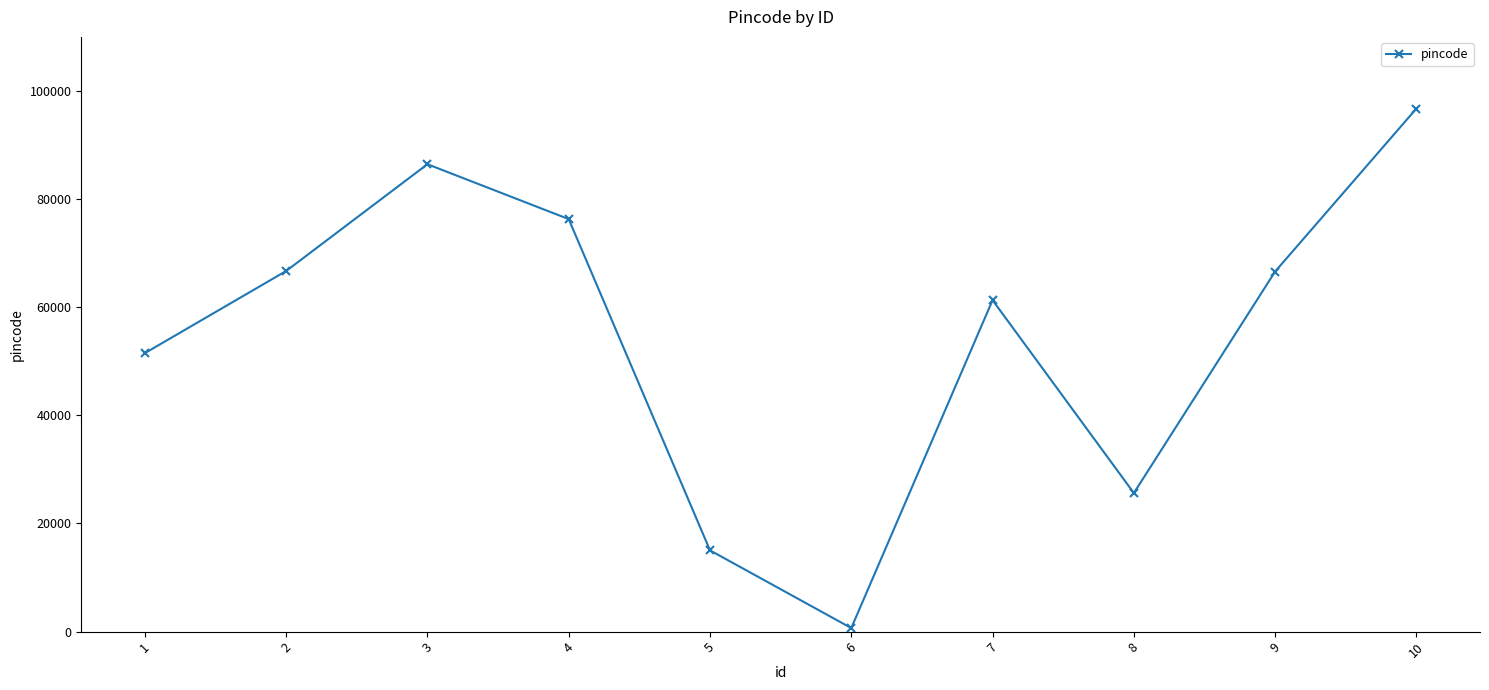

Does the chart display data point markers on the line(s)?

Yes